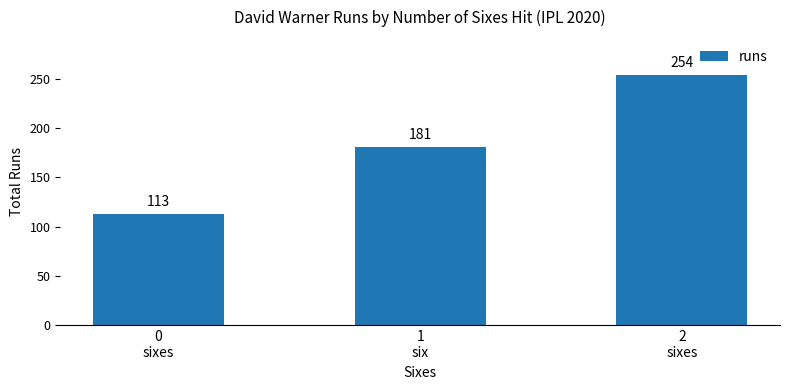

Rank the categories by value from lowest to highest.

0
sixes, 1
six, 2
sixes